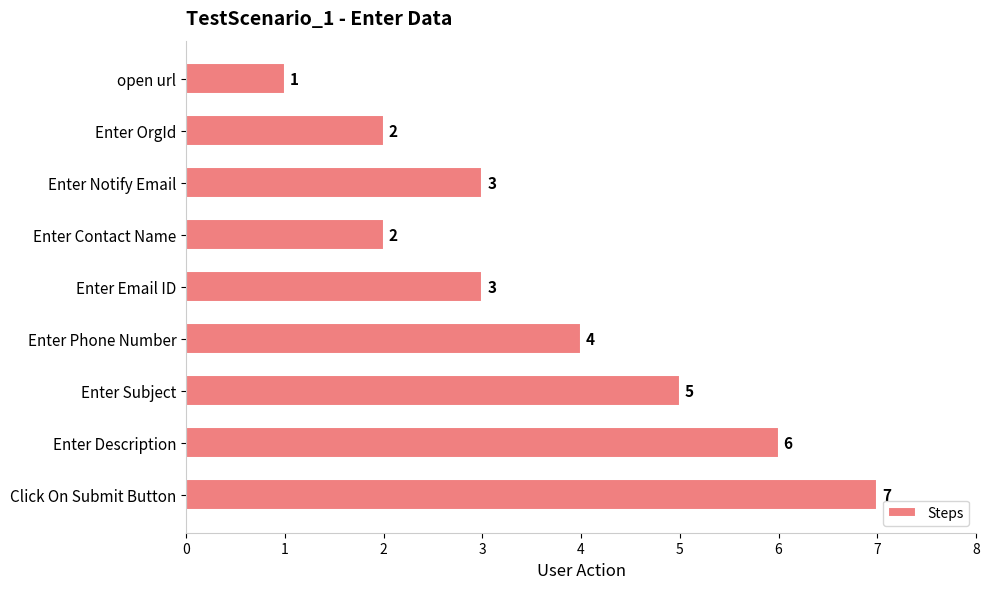

The value at Enter Notify Email is 3. True or false?

True